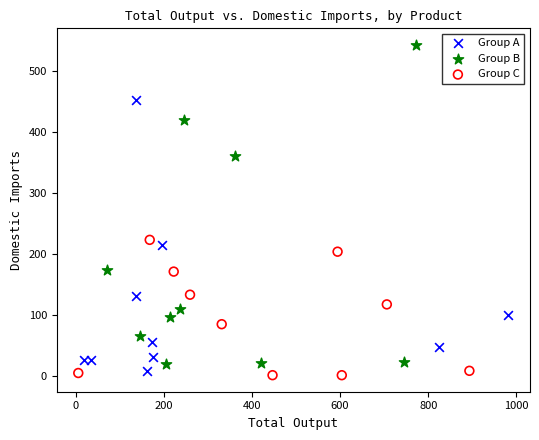

Which series contains the highest Y value?

Group B